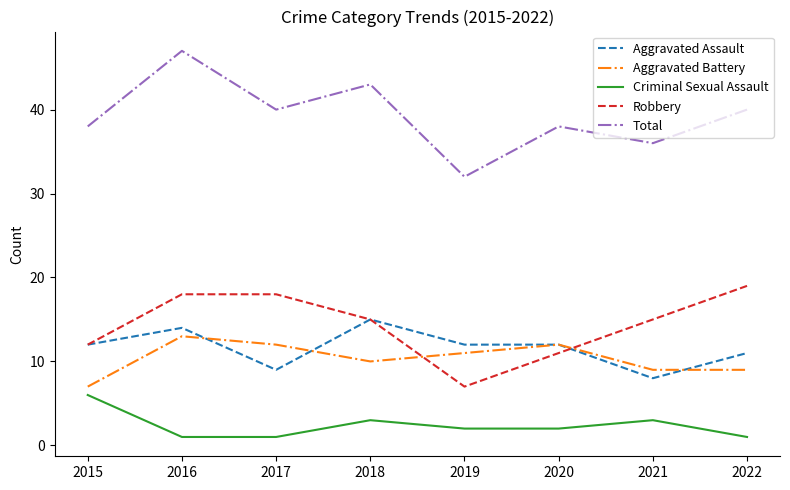

What are all the series names shown in the legend?

Aggravated Assault, Aggravated Battery, Criminal Sexual Assault, Robbery, Total